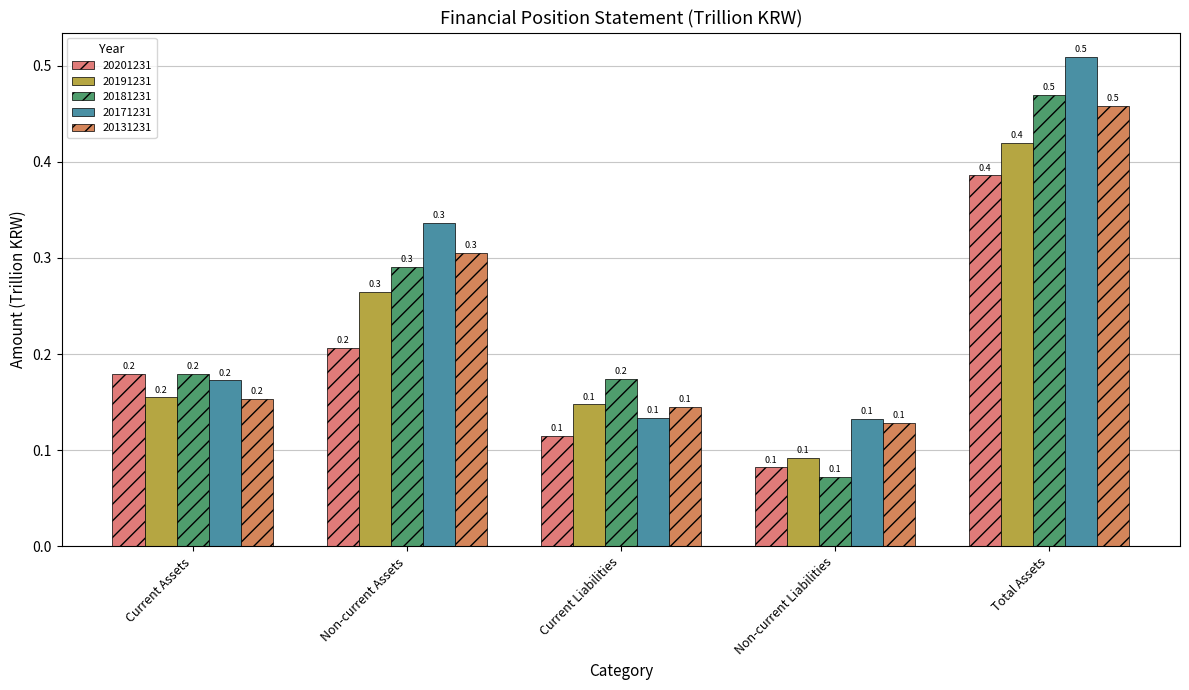

What is the label of the 5th bar from the right?

Current Assets